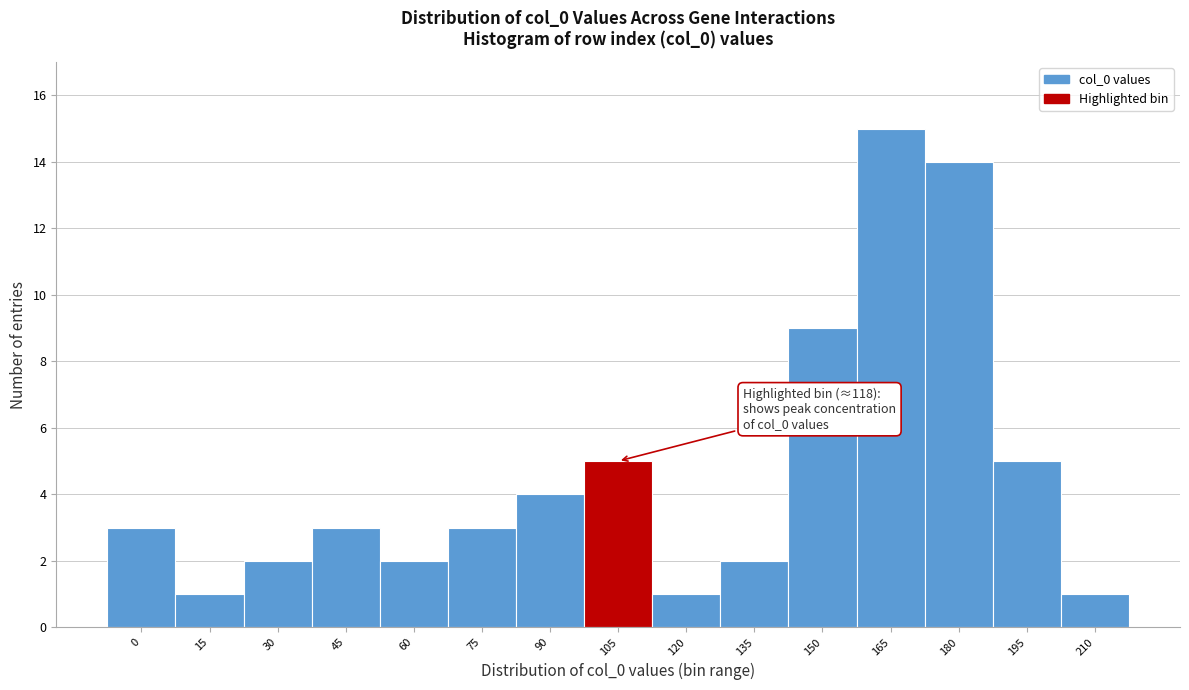

Reading right to left, transcribe all the data shown in this chart.

1	5	14	15	9	2	1	5	4	3	2	3	2	1	3